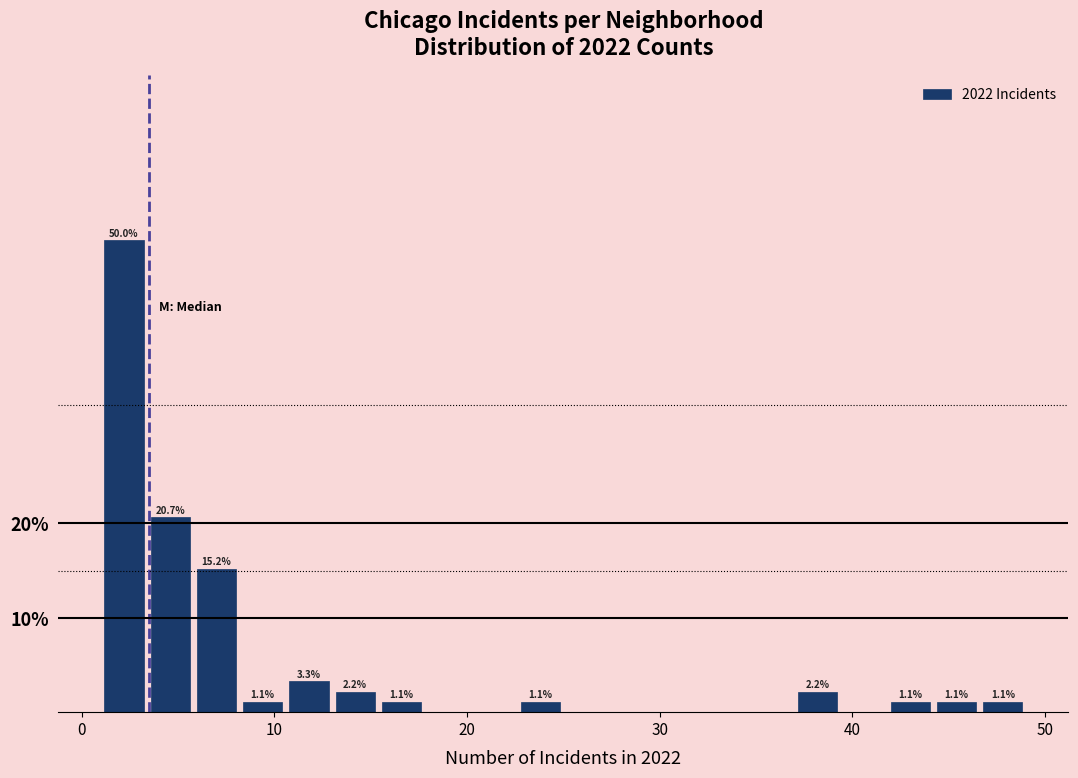

Around what value on the x-axis is the tallest bar? Give the approximate position of its centre, as read against the axis.

2